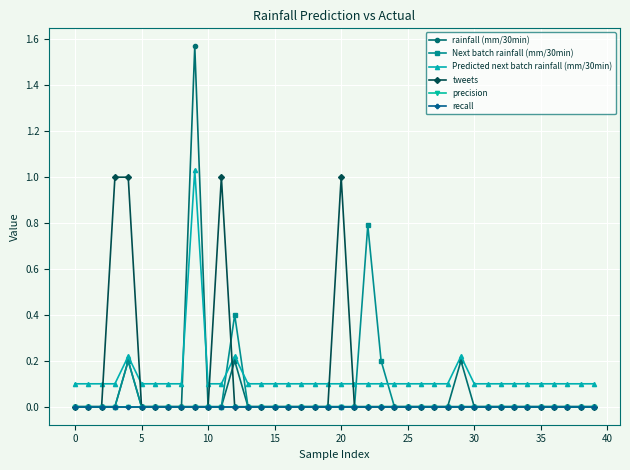

How many lines are shown in the chart?

6